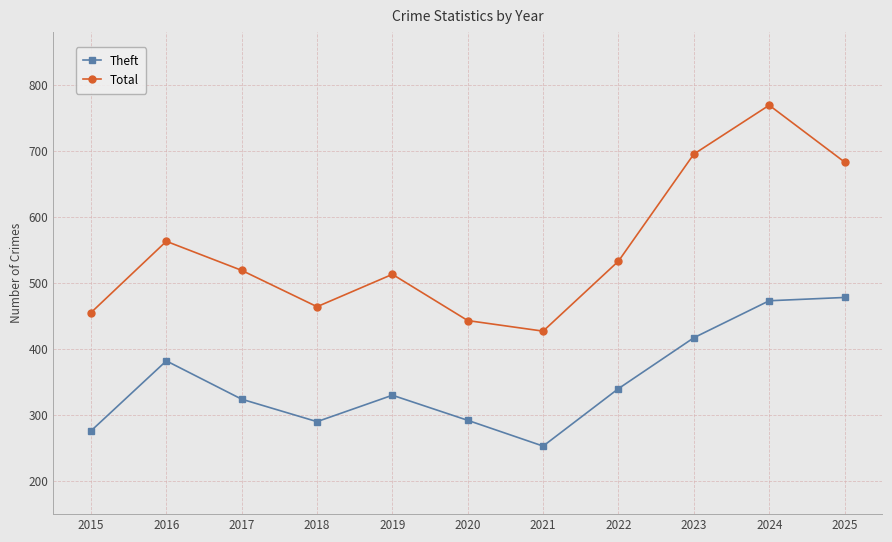

At which label does Total reach its minimum?

2021